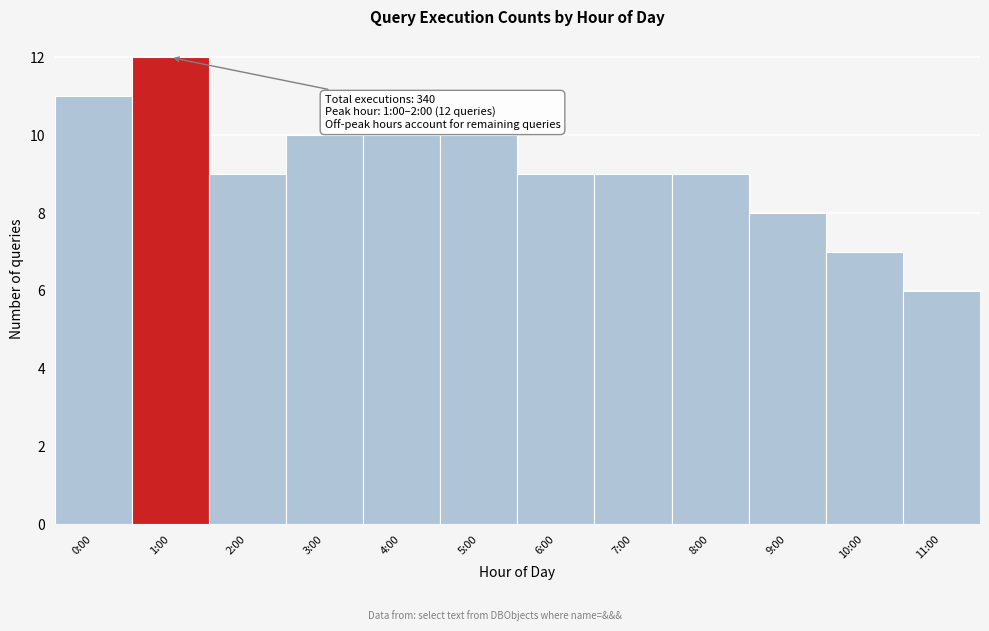

Reading right to left, what are all the values shown in this chart?

11:00=6	10:00=7	9:00=8	8:00=9	7:00=9	6:00=9	5:00=10	4:00=10	3:00=10	2:00=9	1:00=12	0:00=11